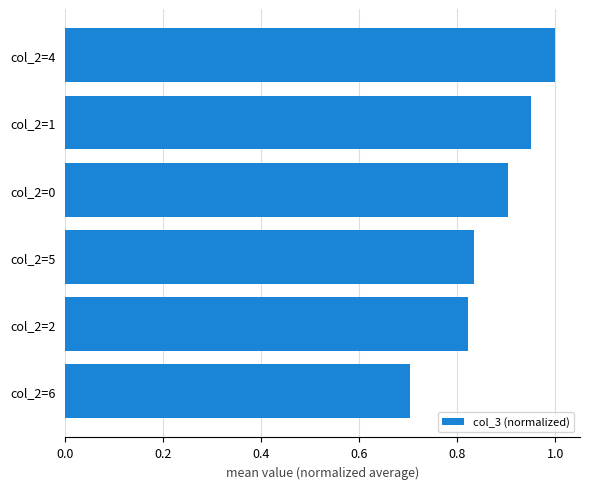

Does the chart contain stacked bars?

No